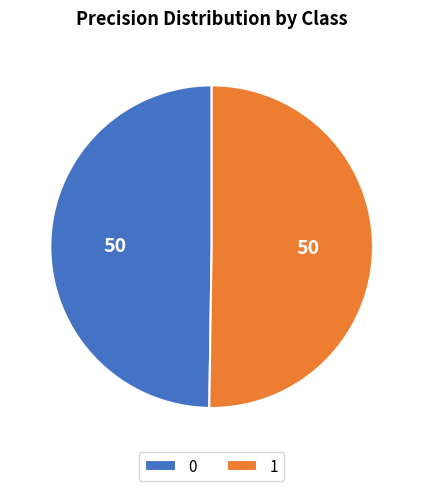

Is the sum of 0 and 1 greater than half?

Yes